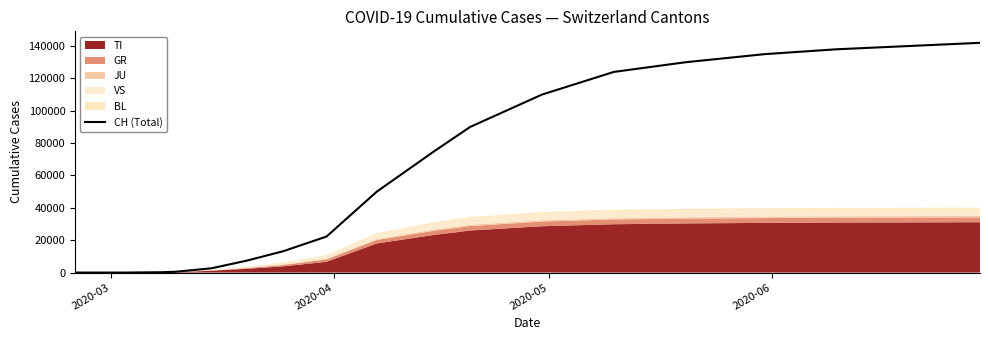

What is the maximum value shown in the chart?

142000